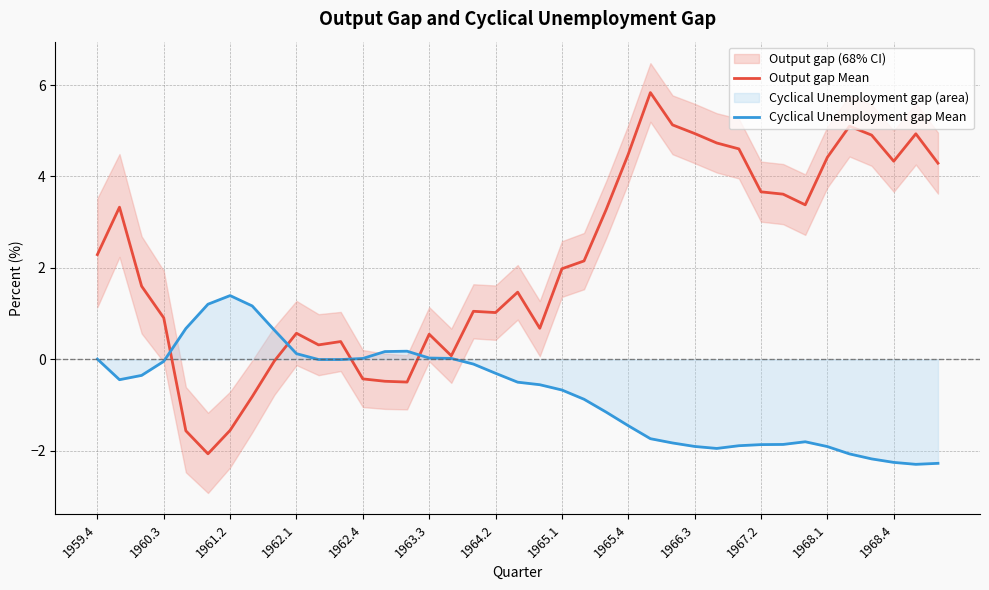

At 28, list the series in order from smallest to largest.

Cyclical Unemployment gap Mean, Output gap Mean